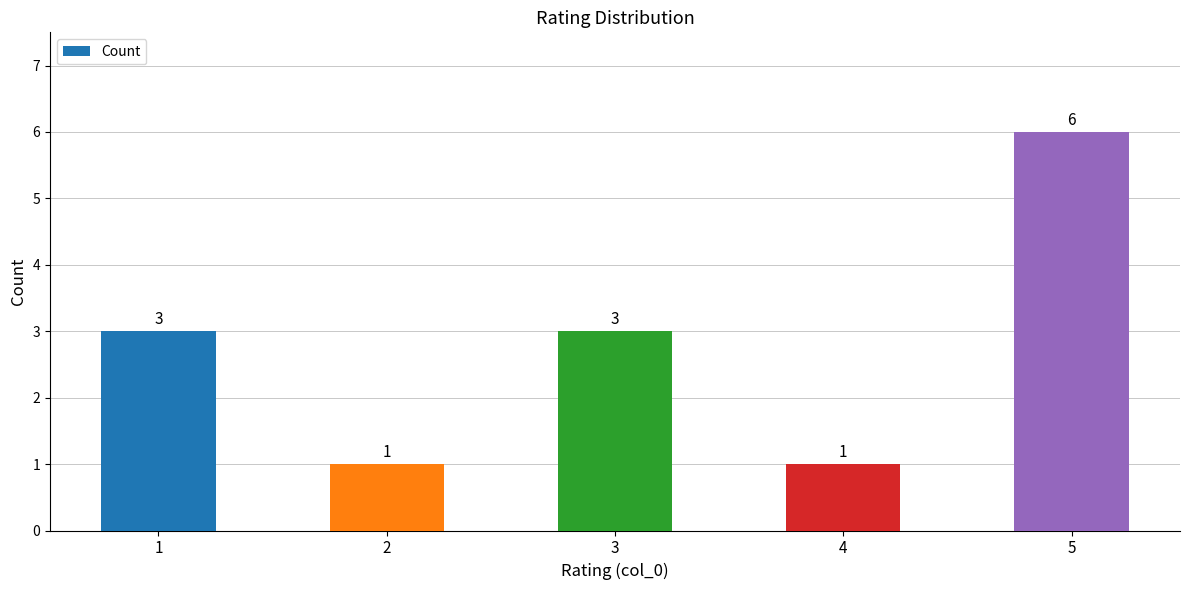

Count the number of data series in this chart.

1